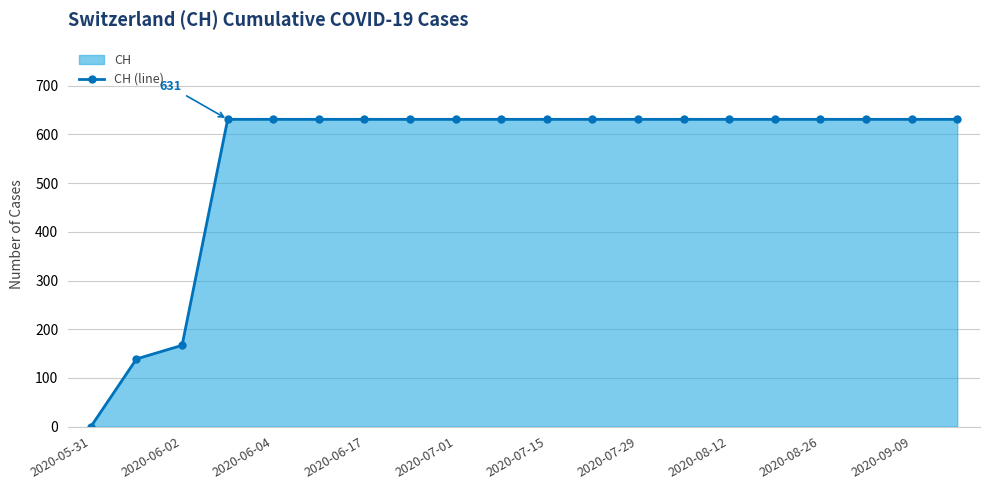

Reading left to right, list all the values displayed in this chart.

0	139	167	631	631	631	631	631	631	631	631	631	631	631	631	631	631	631	631	631